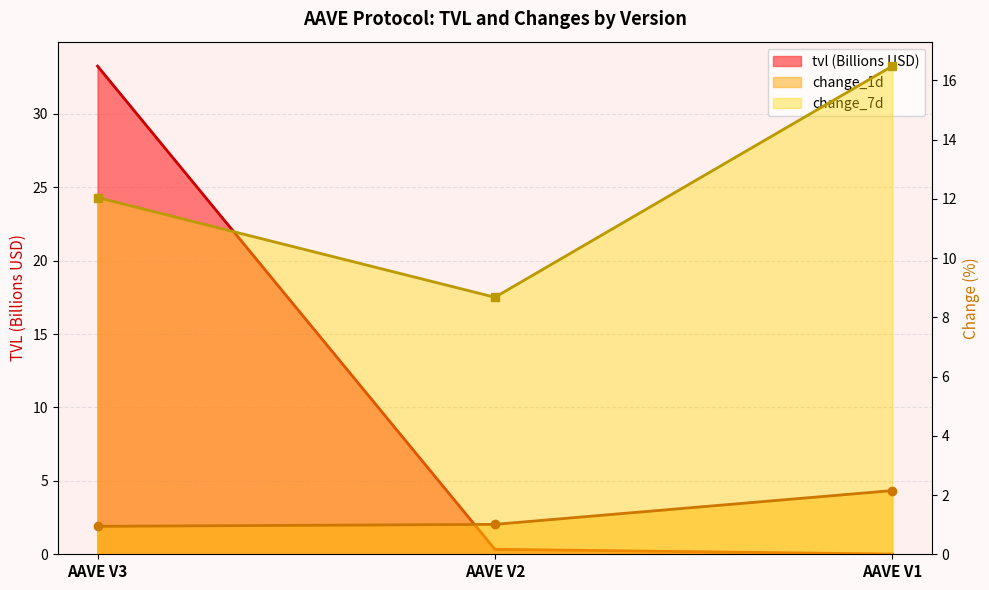

List the series in order of their peak value, lowest first.

change_1d, change_7d, tvl